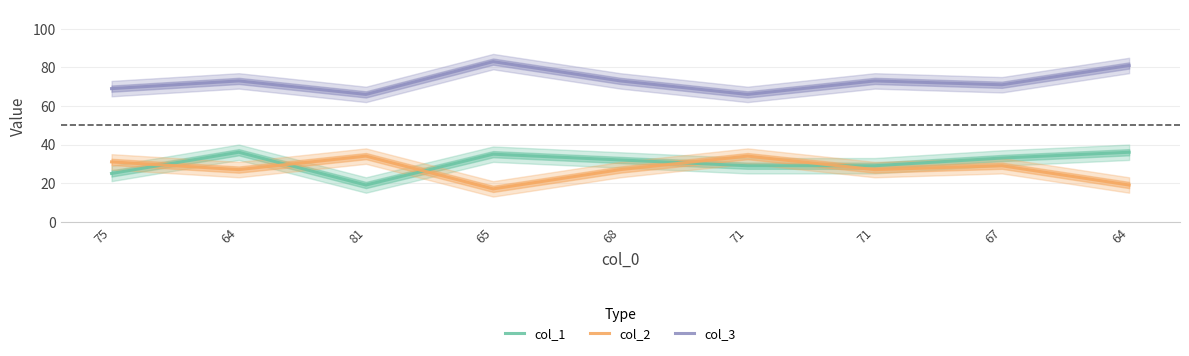

True or false: col_3 has a value of 71 at 67.

True